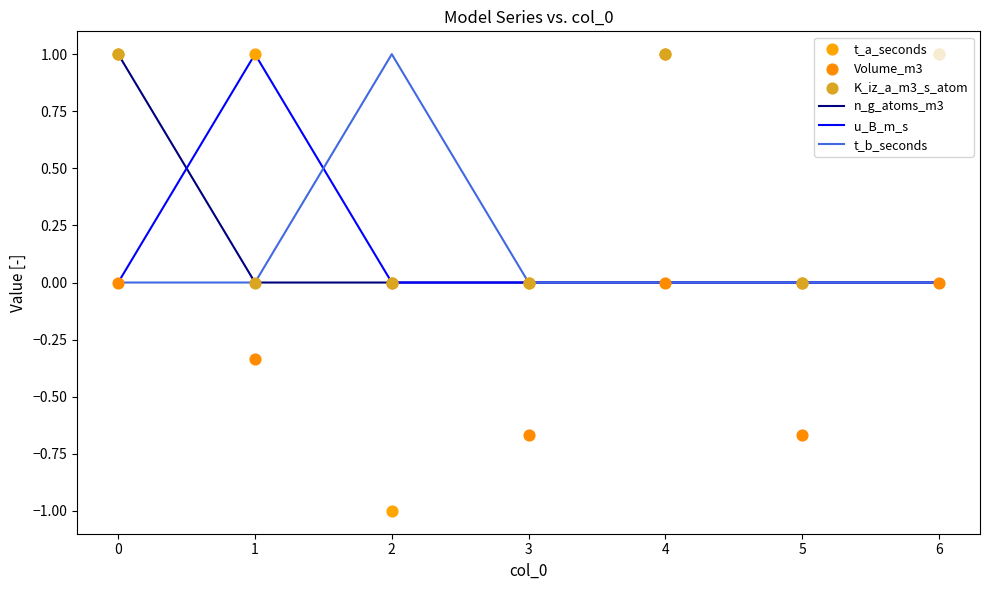

Which series has the widest spread of Y values?

t_a_seconds